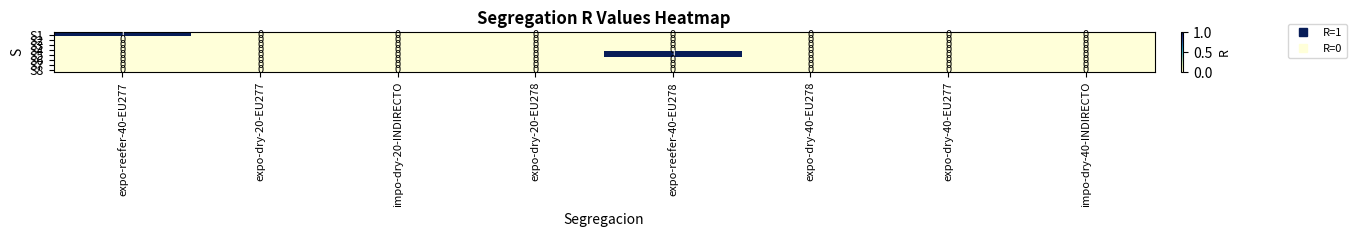

Which series changed the most between expo-reefer-40-EU278 and expo-dry-40-EU278?

S5